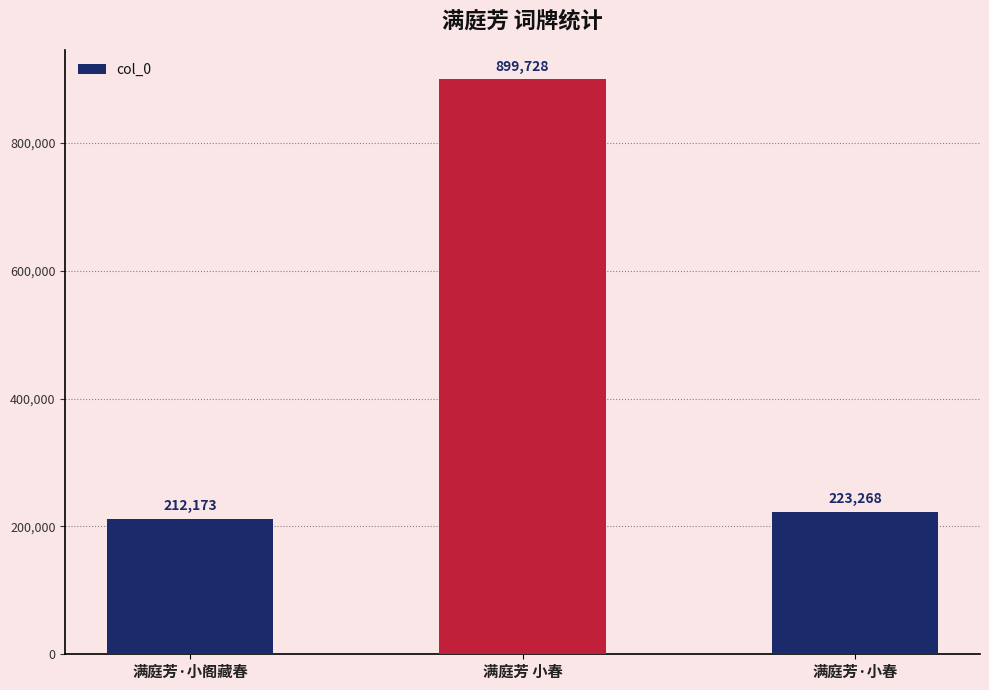

What is the label of the 1st bar from the left?

满庭芳·小阁藏春